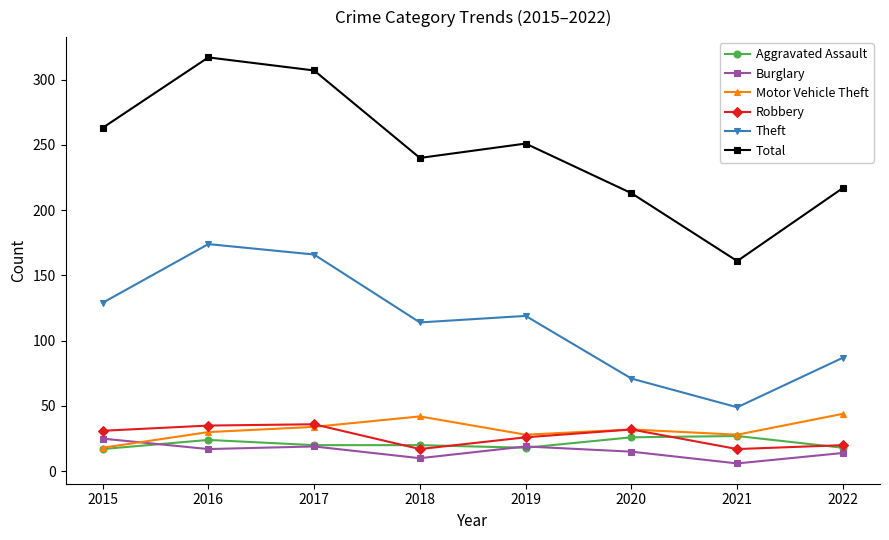

Which category has the highest value in the Total series?

2016